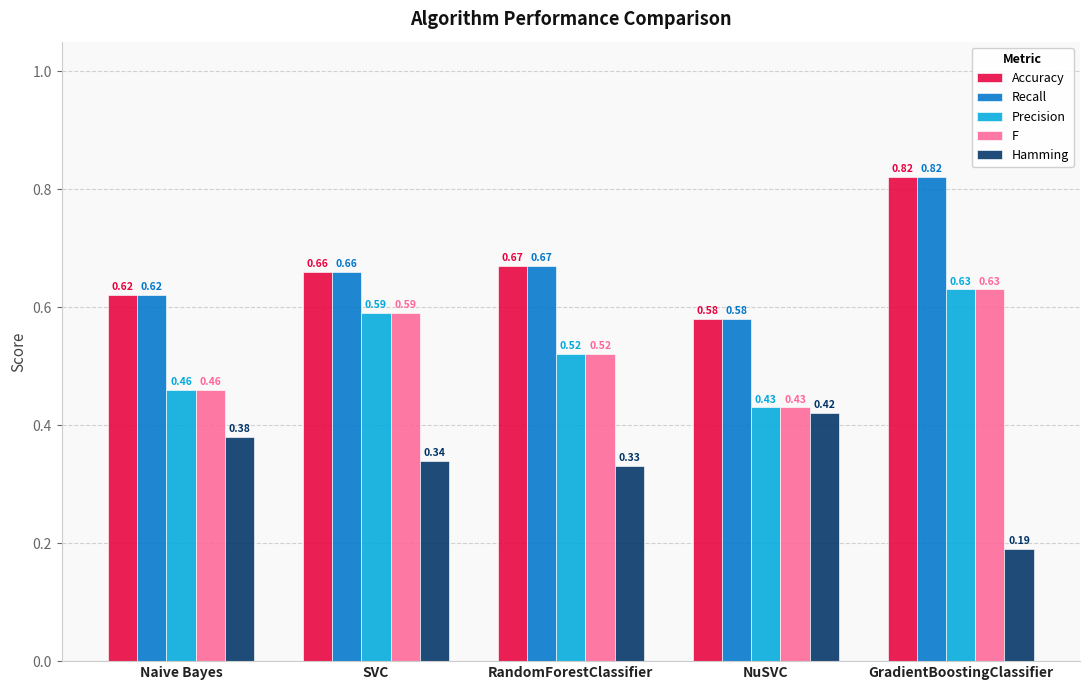

Where is Accuracy nearest to the value 0?

NuSVC